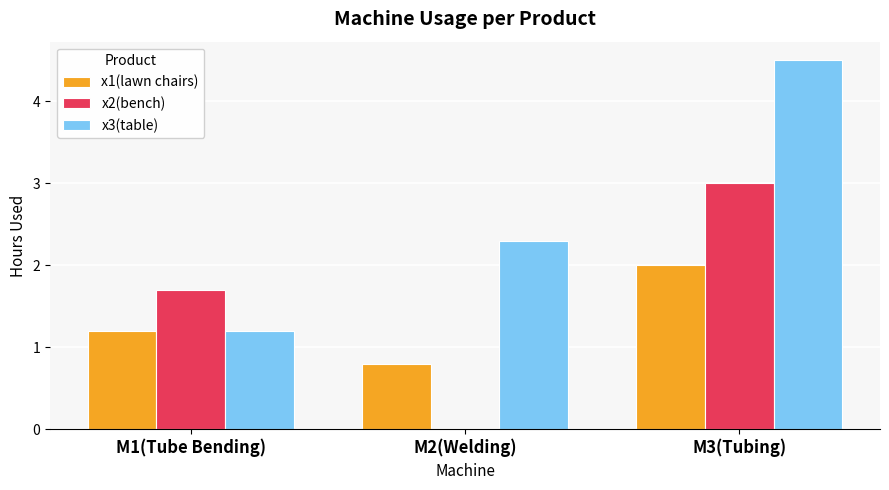

How many values in the x2(bench) series exceed 1?

2